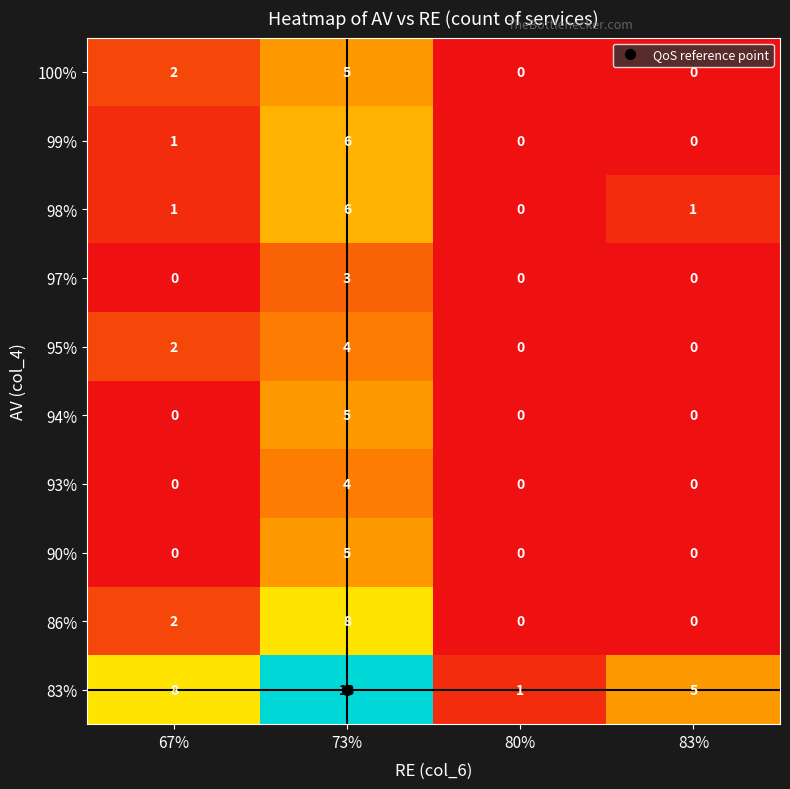

What is the sum of all 97% values?

3